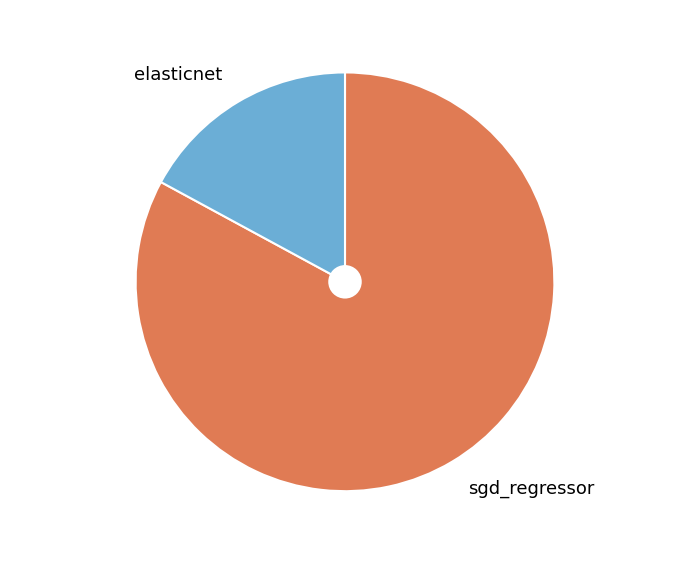

Which category has the smallest portion of the pie?

elasticnet